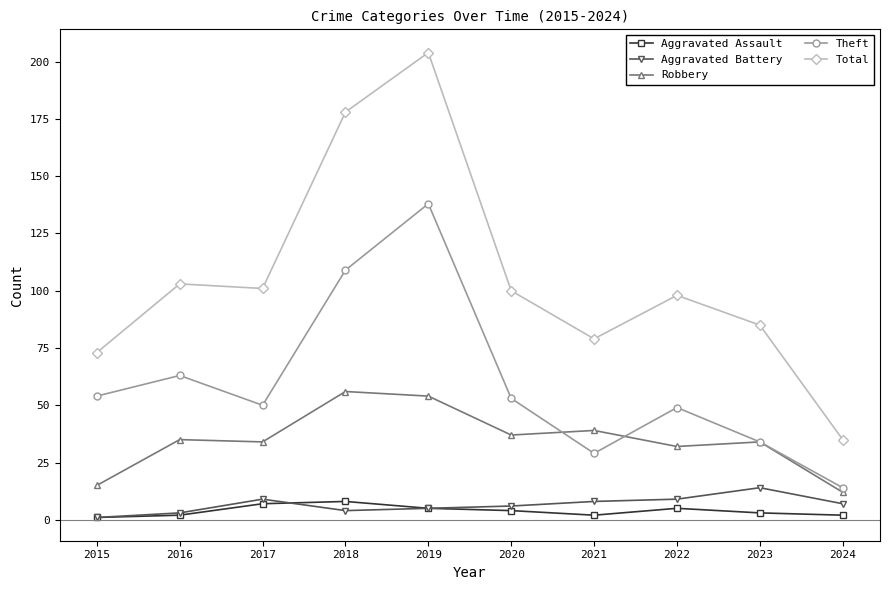

What is the value of the Total point at the 10th from the left?

35